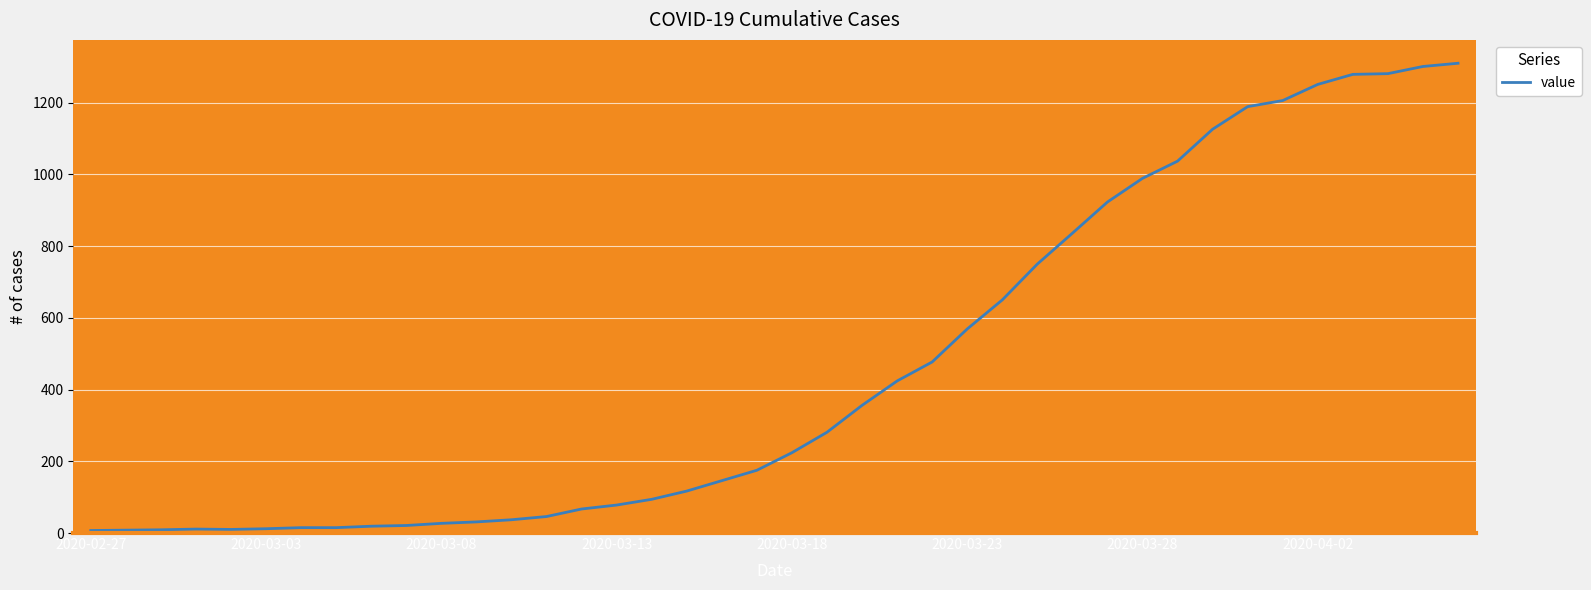

What is the maximum value shown in the chart?

1310